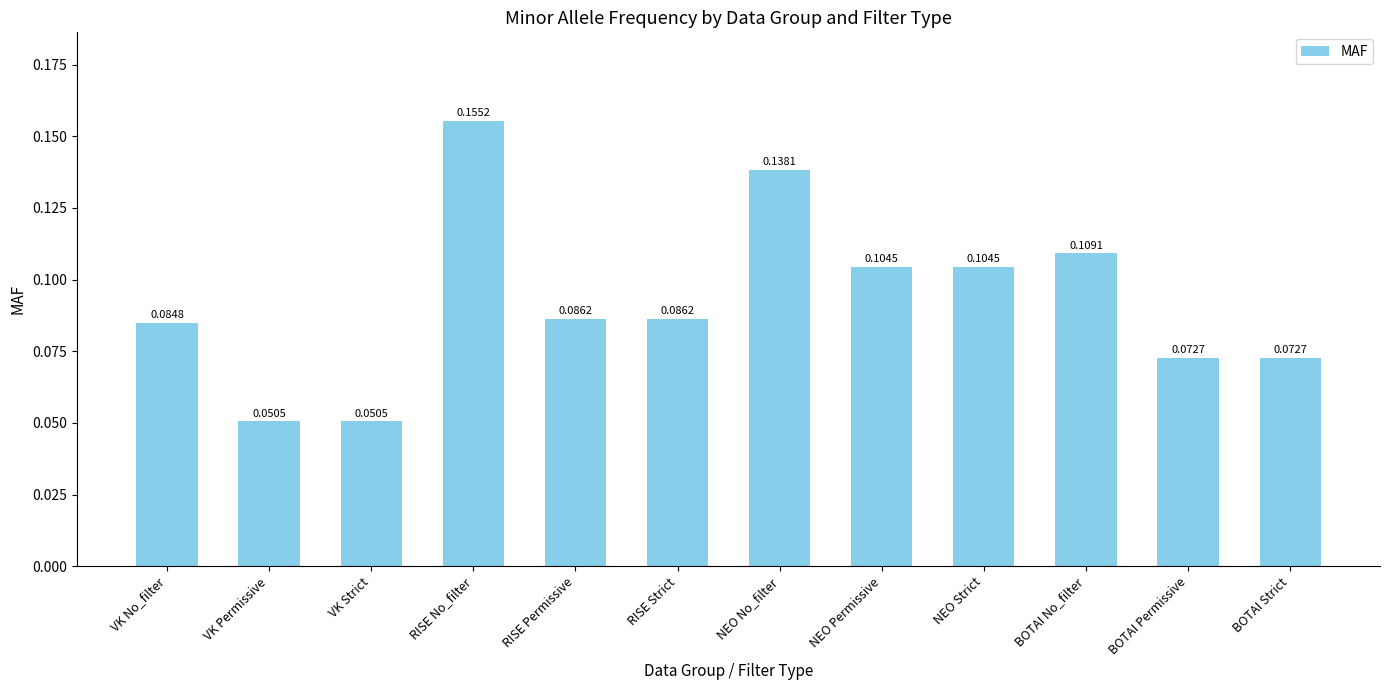

Does the chart contain any negative values?

No